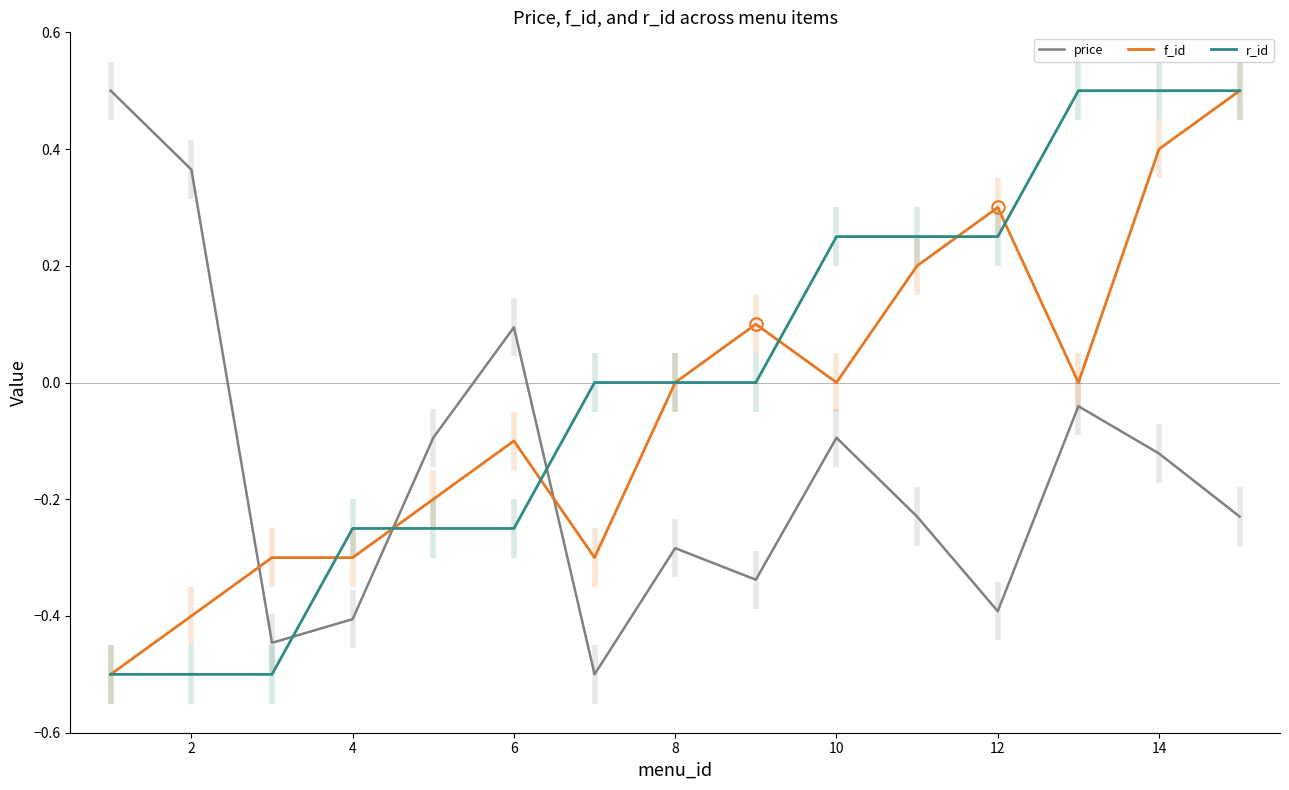

How many intersections are there between price and f_id?

3